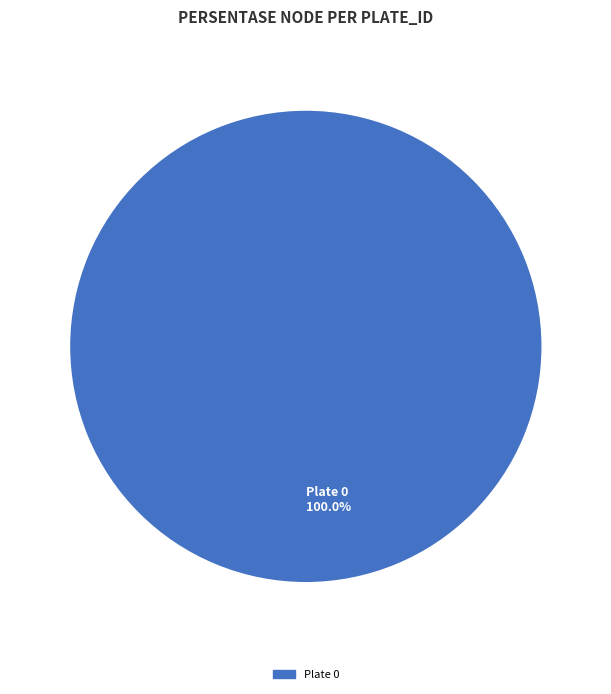

Rank the categories by value from lowest to highest.

Plate 0